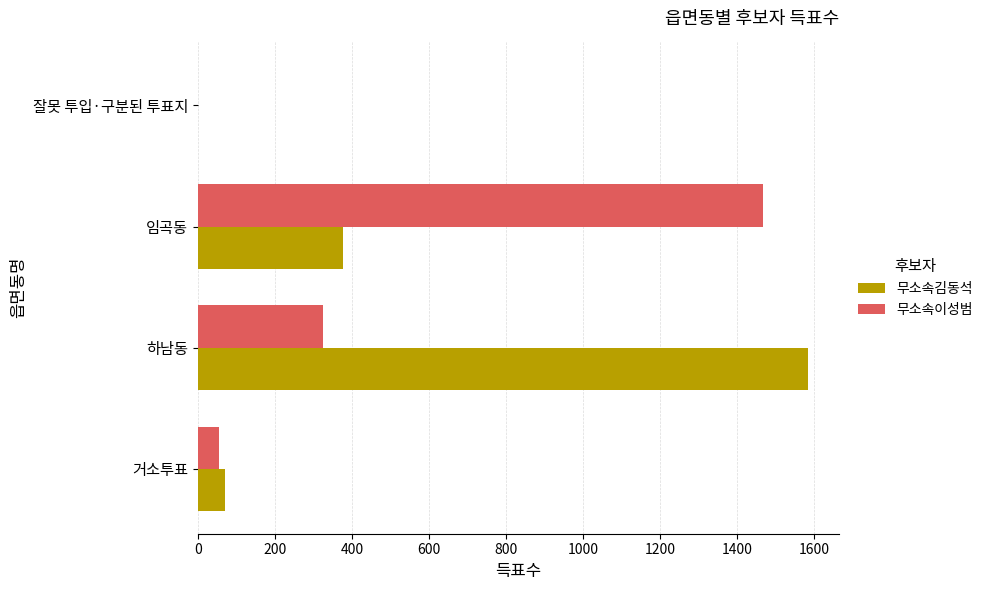

What is the sum of the 무소속이성범 values at 하남동 and 임곡동?

1792